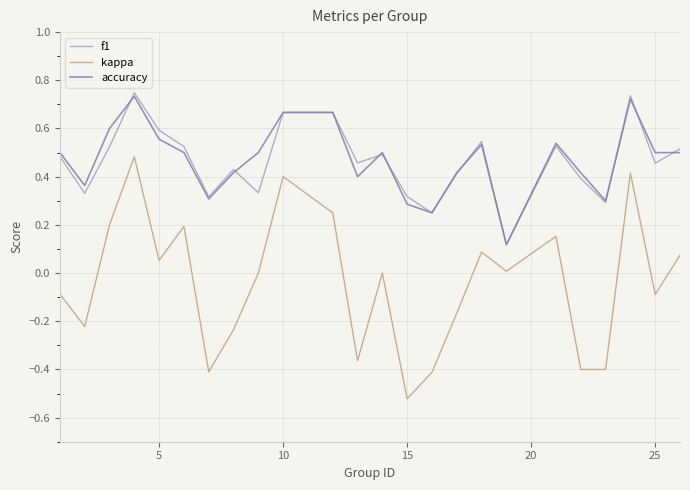

True or false: f1 and kappa cross at least once.

False